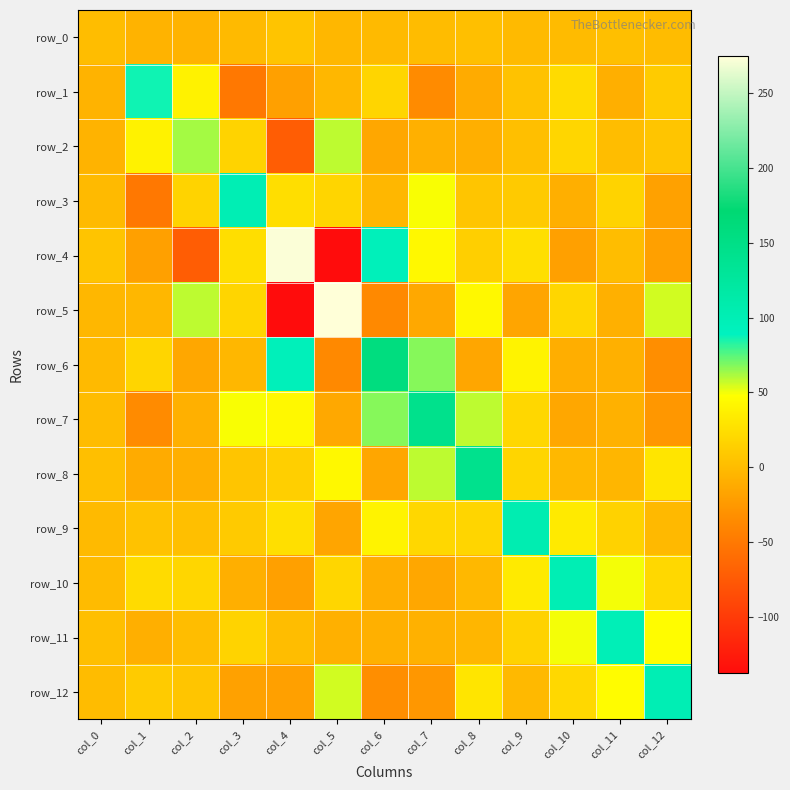

How many data points in row_11 are less than 1?

5